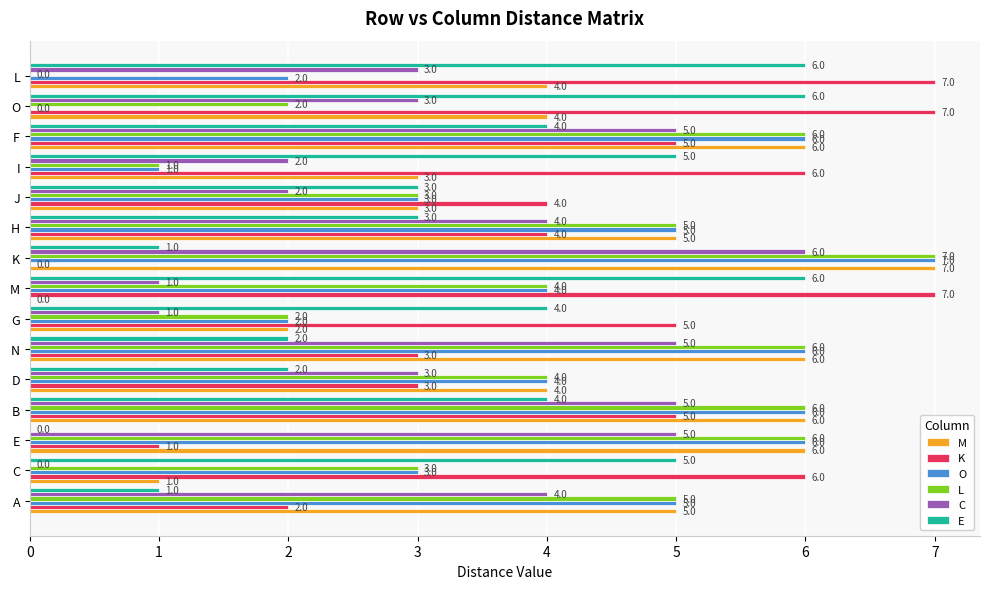

What is the sum of the C values at F and A?

9